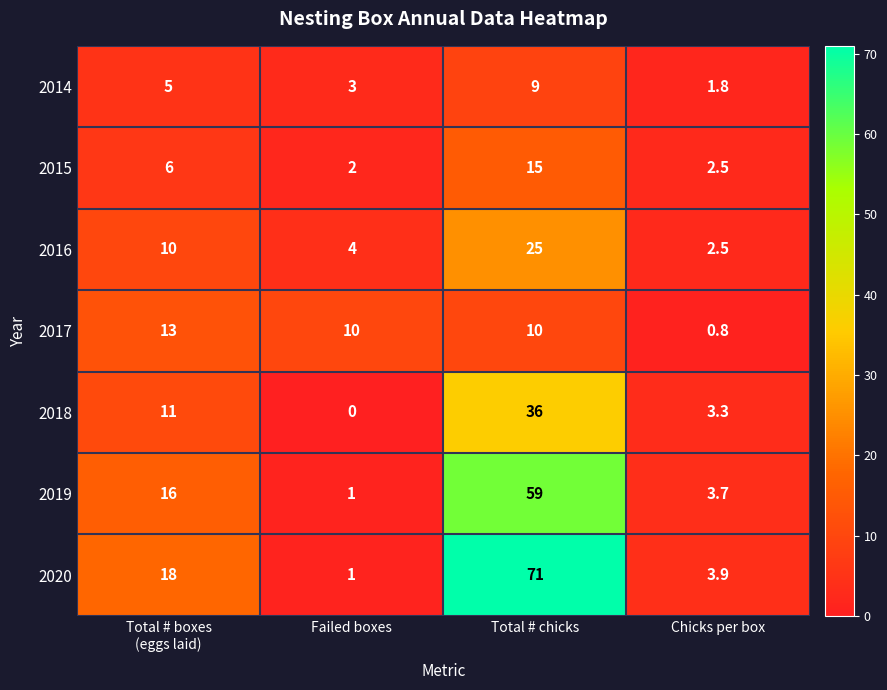

How many distinct data groups are displayed?

7